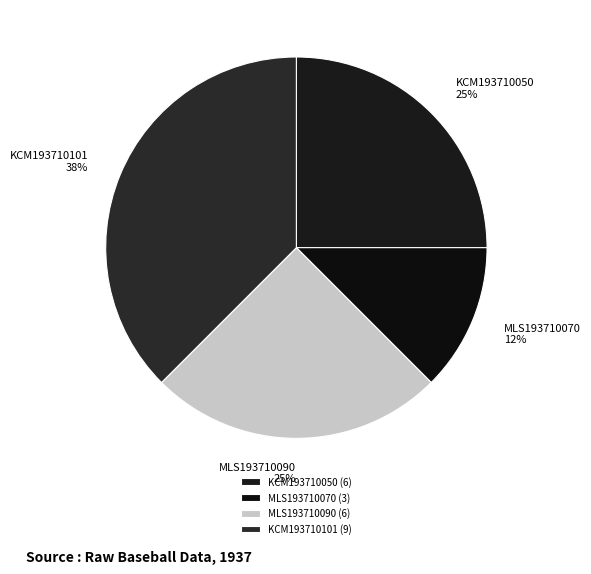

Combined, do MLS193710070 and MLS193710090 account for over 50%?

No